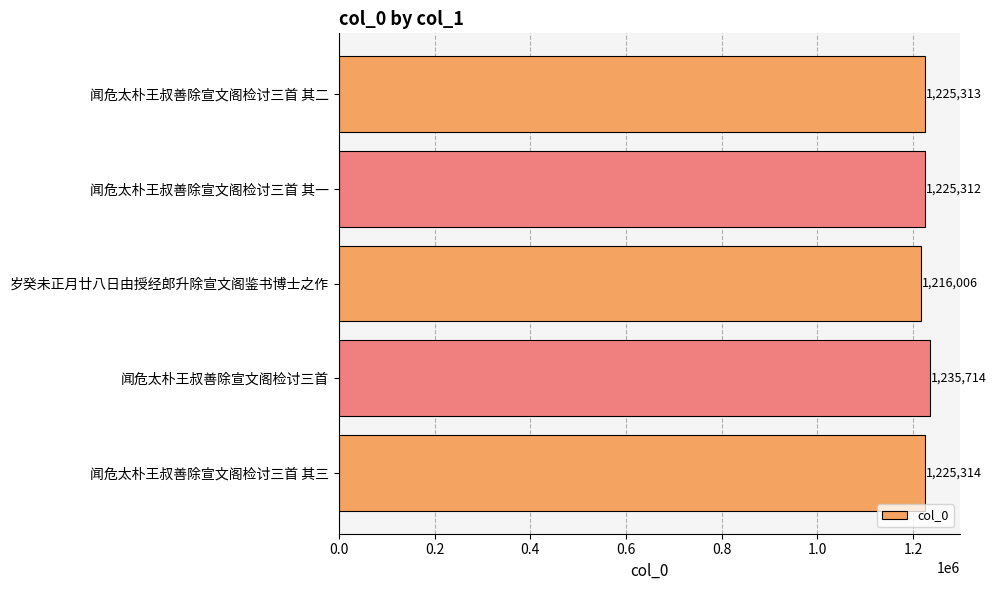

Reading bottom to top, what are all the values shown in this chart?

1225314	1235714	1216006	1225312	1225313